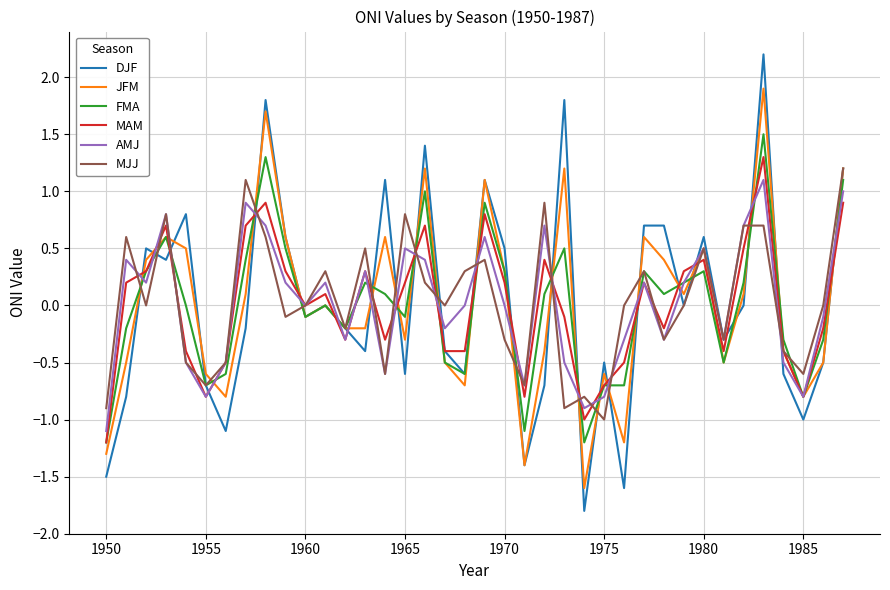

What is the minimum value shown in the chart?

-1.8